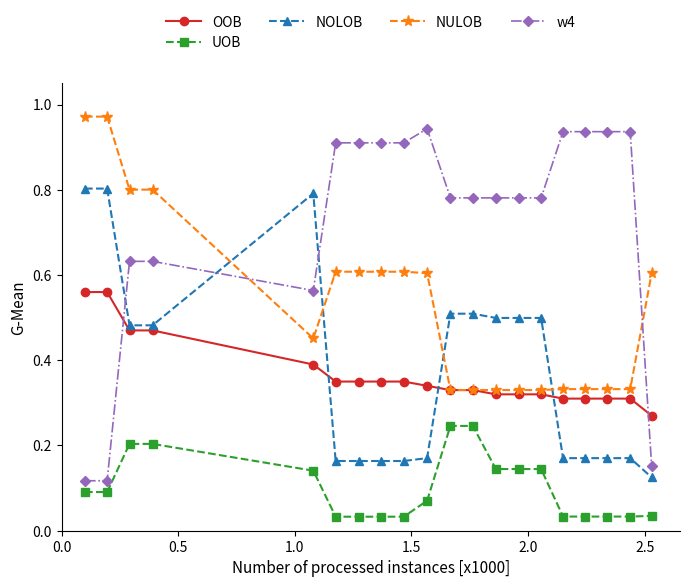

True or false: UOB and NOLOB intersect in this chart.

False